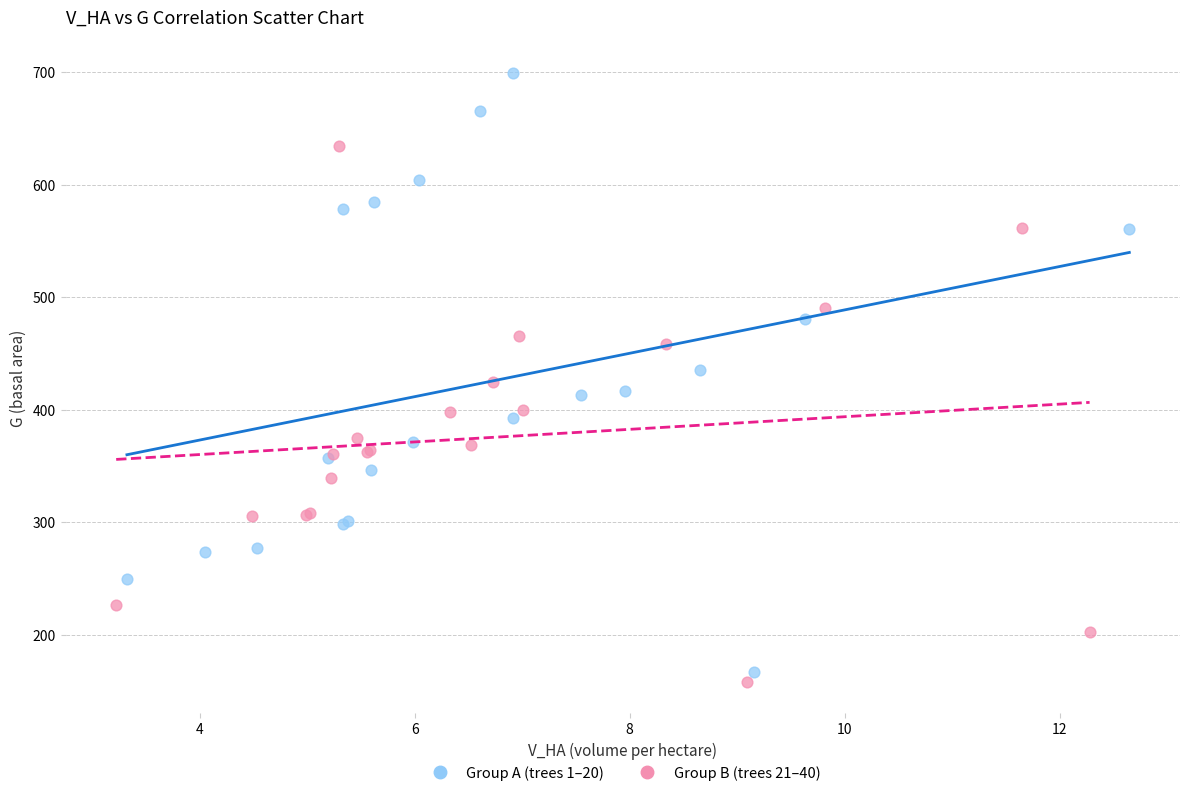

Which series has the widest spread of Y values?

Group A (trees 1–20)